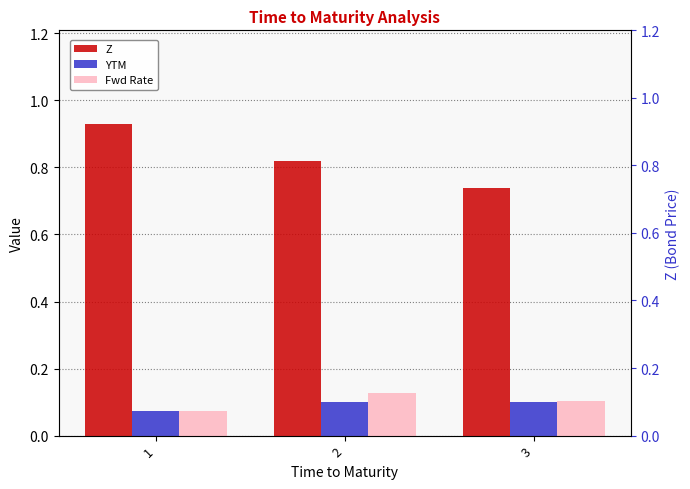

True or false: YTM has a value of 0.2 at 2.

False